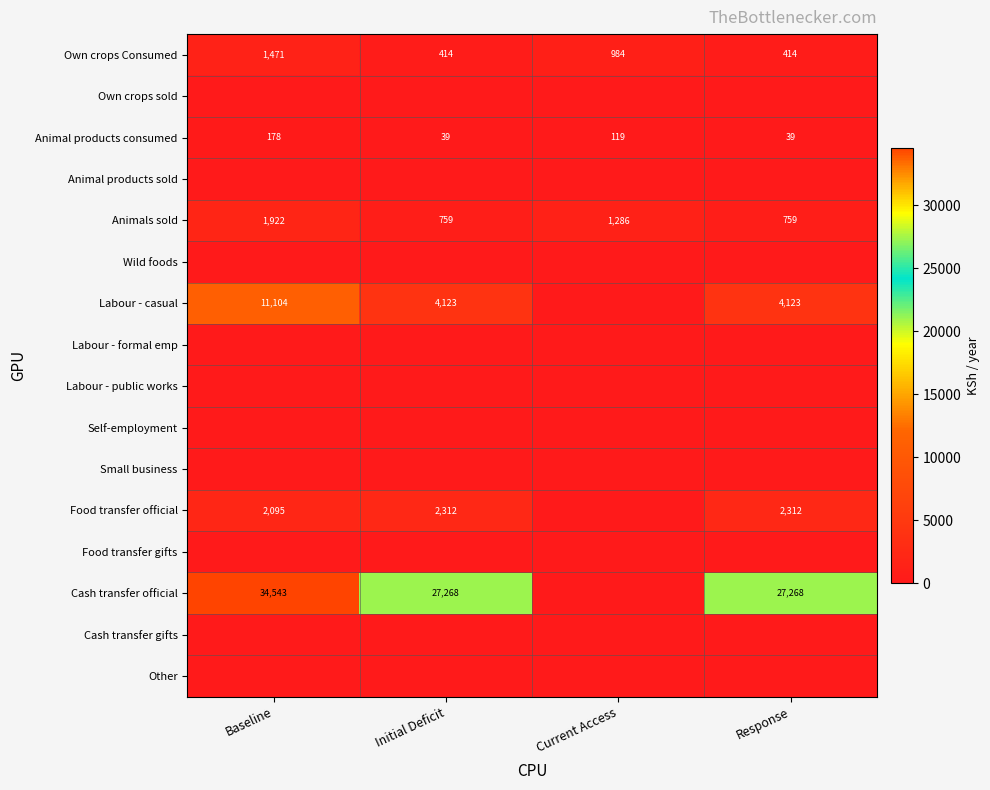

True or false: Own crops Consumed has a value of 409 at Current Access.

False